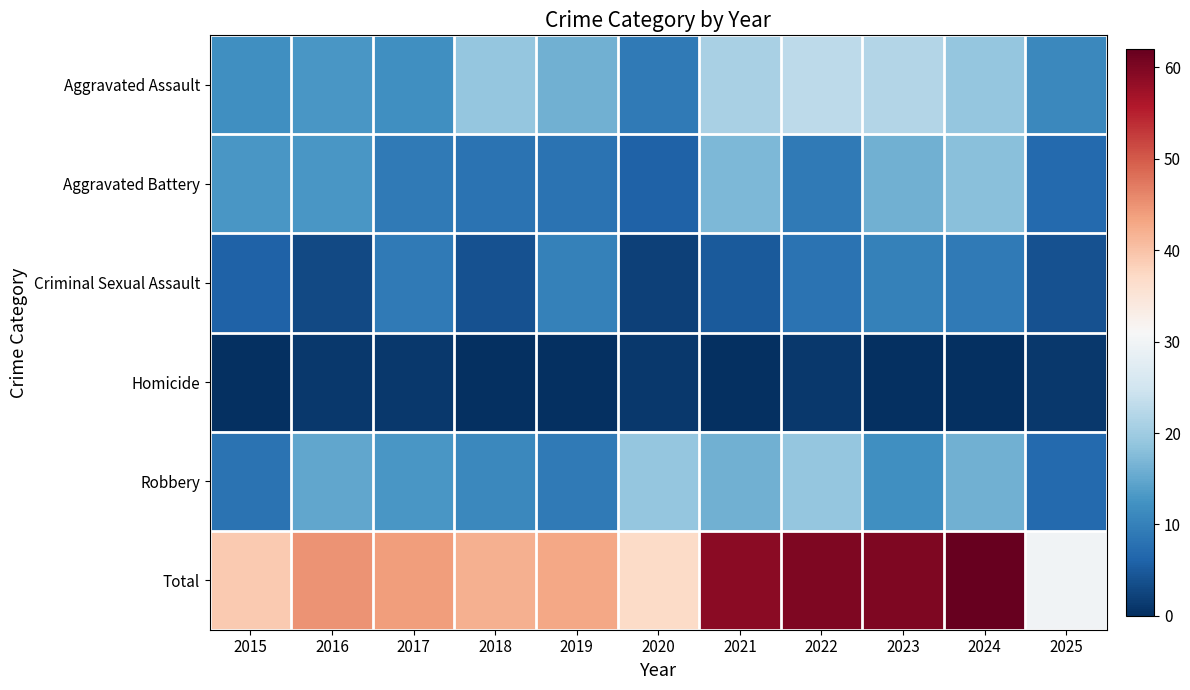

Which series has the largest total across all categories?

Total